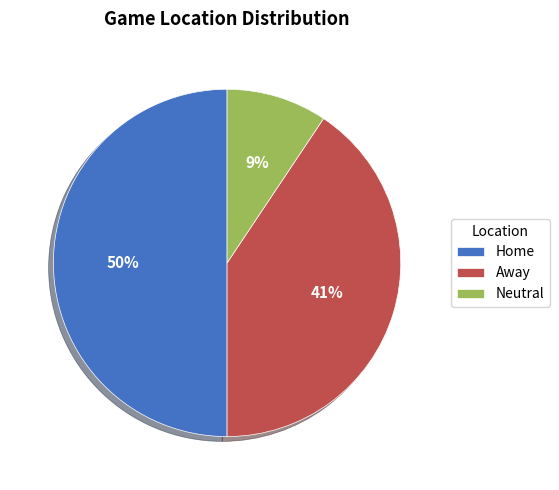

How many segments does this pie chart have?

3